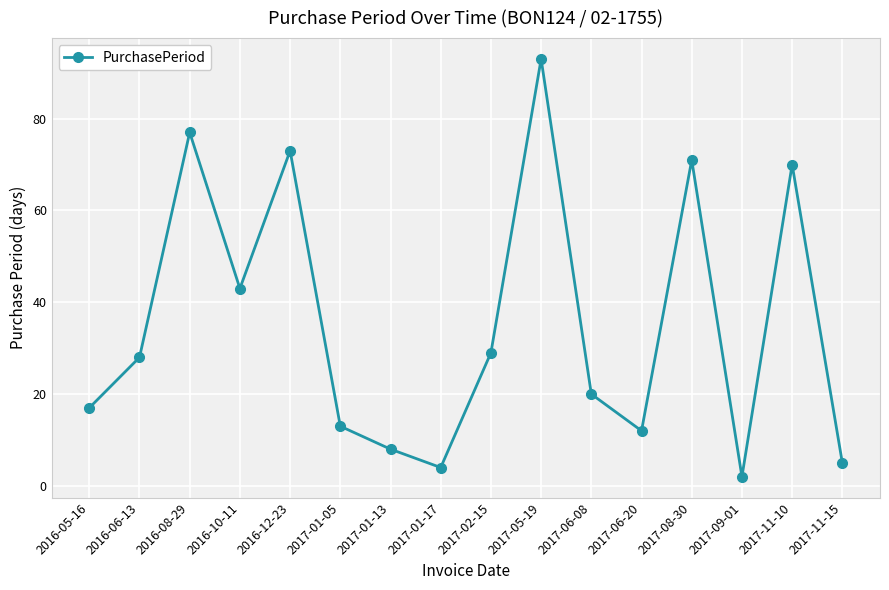

What is the value of the 8th point from the left?

4